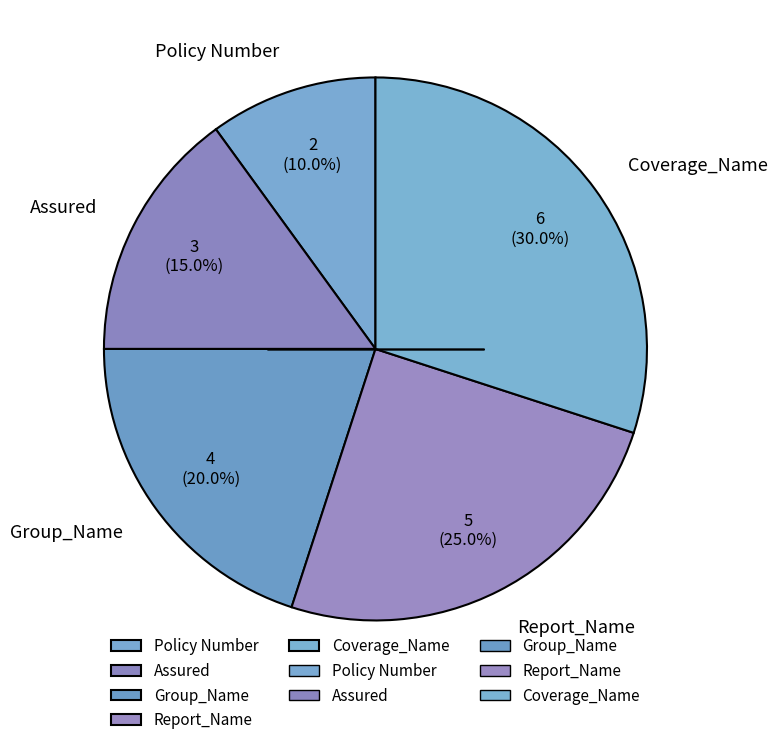

What percentage is the Coverage_Name slice, to the nearest percent?

30%